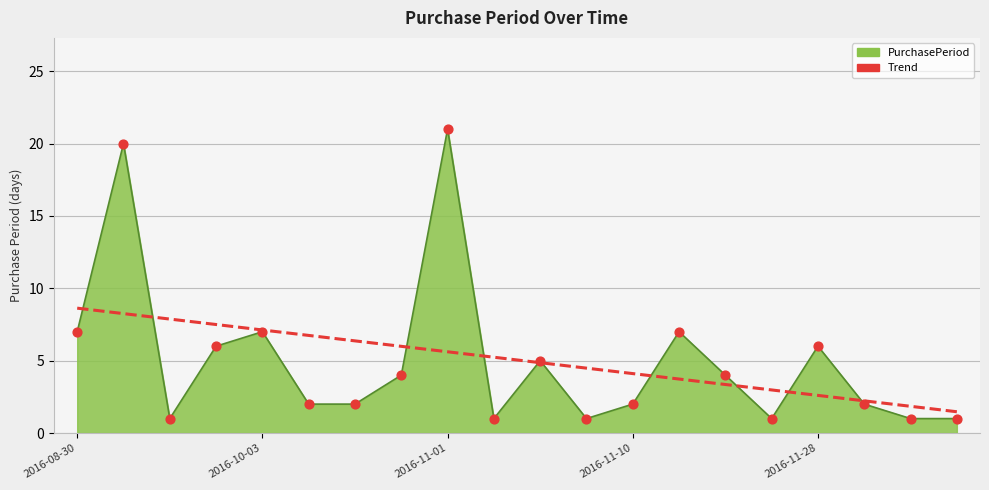

Rank the series by their maximum value, from highest to lowest.

PurchasePeriod, Trend